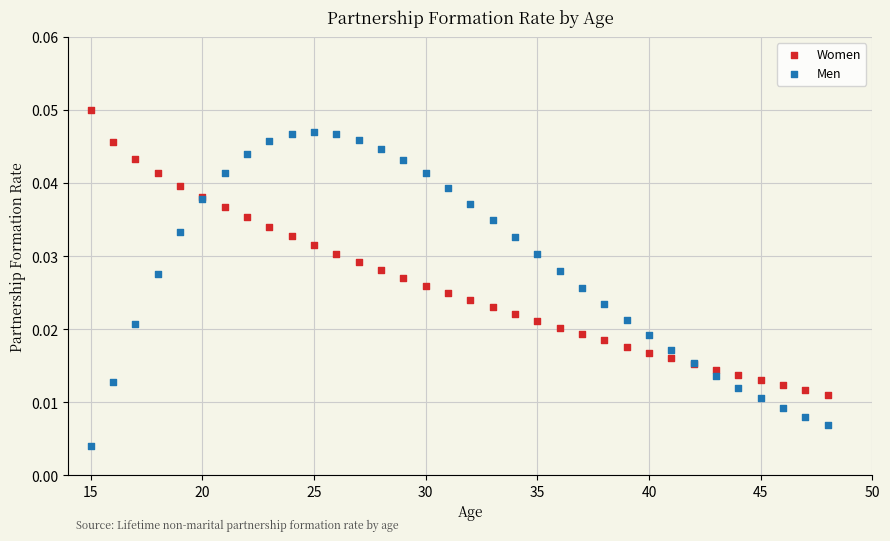

Which series has the widest spread of Y values?

Men